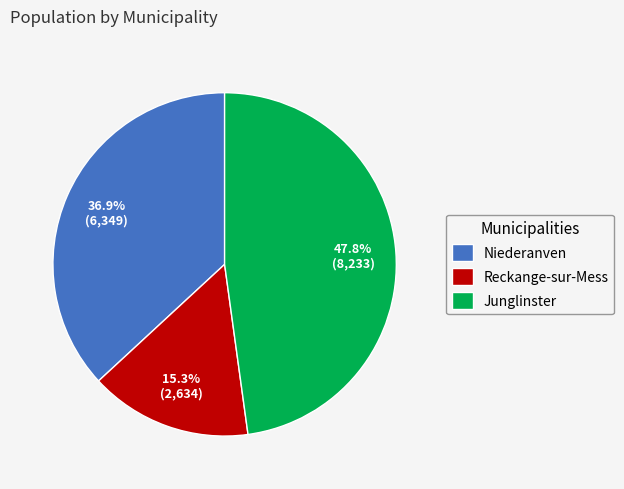

To the nearest percent, what is the combined percentage of Niederanven and Reckange-sur-Mess?

52%